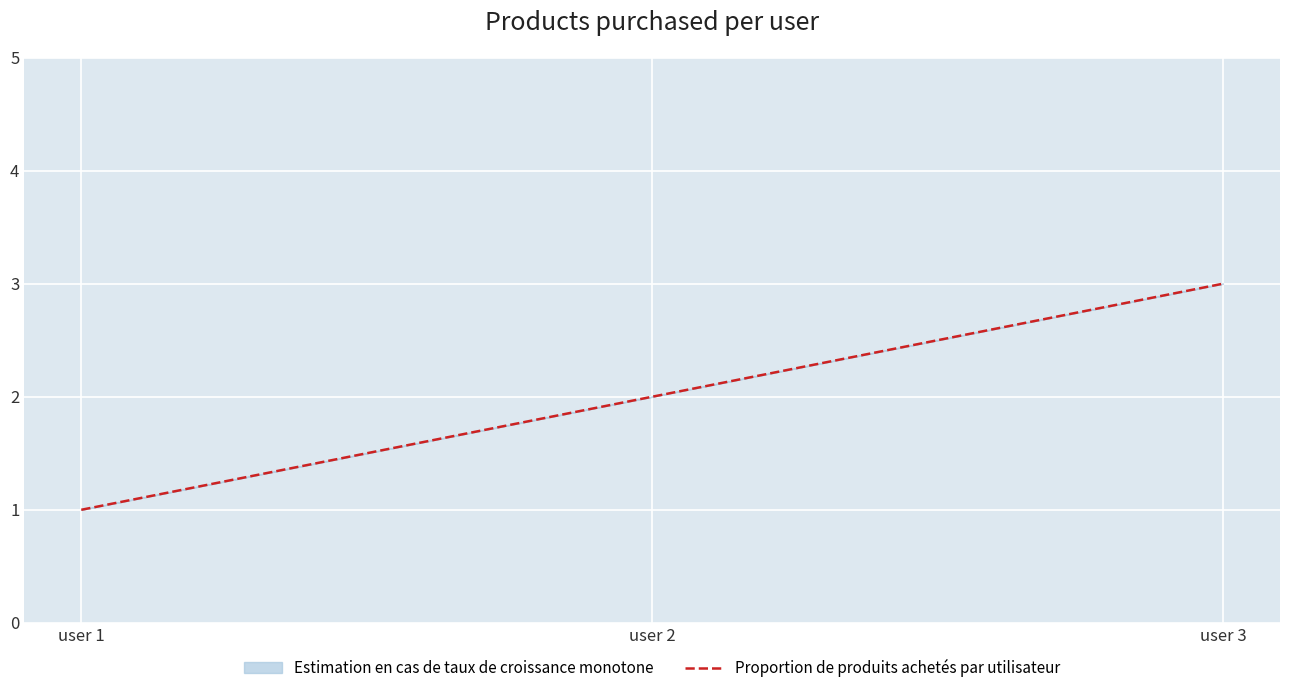

What is the sum of all values?

6